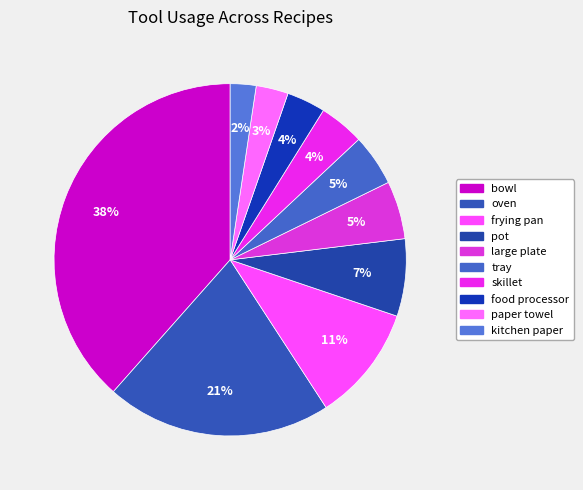

To the nearest percent, what is the difference between the oven and skillet slice percentages?

17%